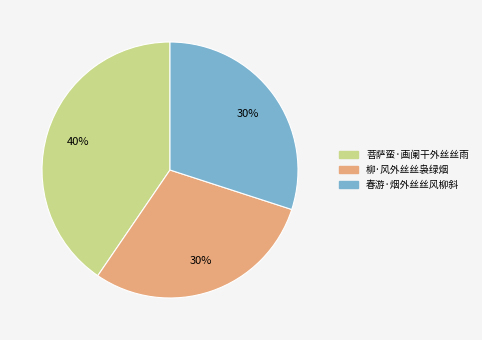

To the nearest percent, what is the average slice percentage?

33%